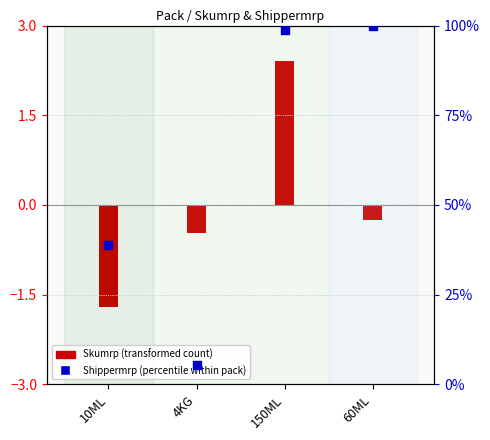

Is the value of Skumrp (transformed) at 150ML greater than the value of Shippermrp % at 4KG?

No